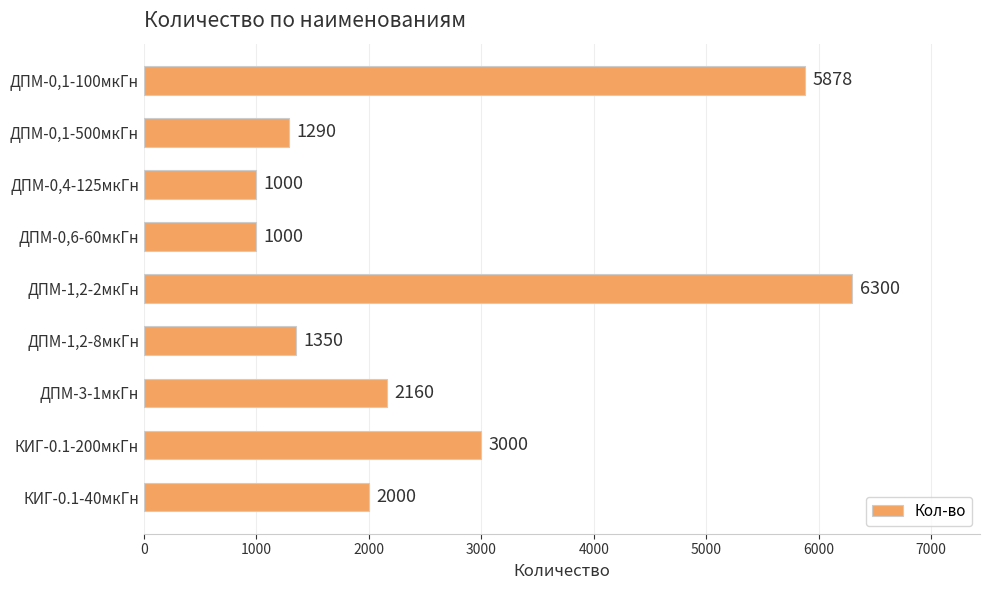

Reading top to bottom, list all the values displayed in this chart.

5878	1290	1000	1000	6300	1350	2160	3000	2000